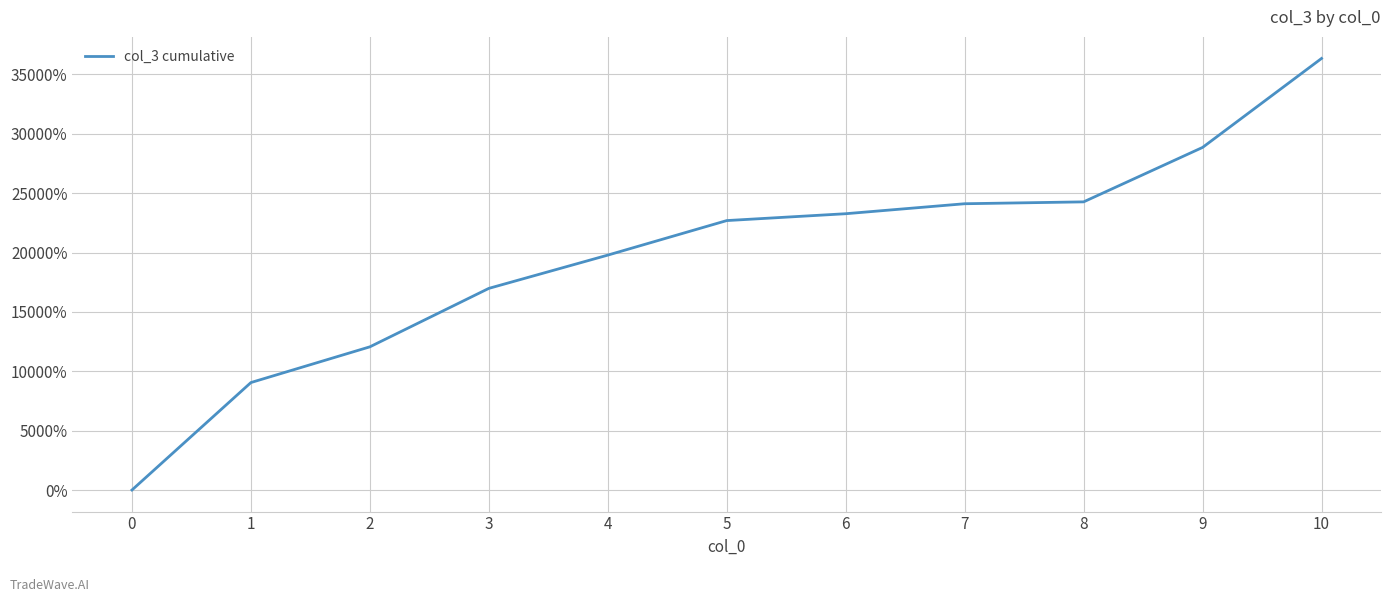

What is the average value?

19768.9